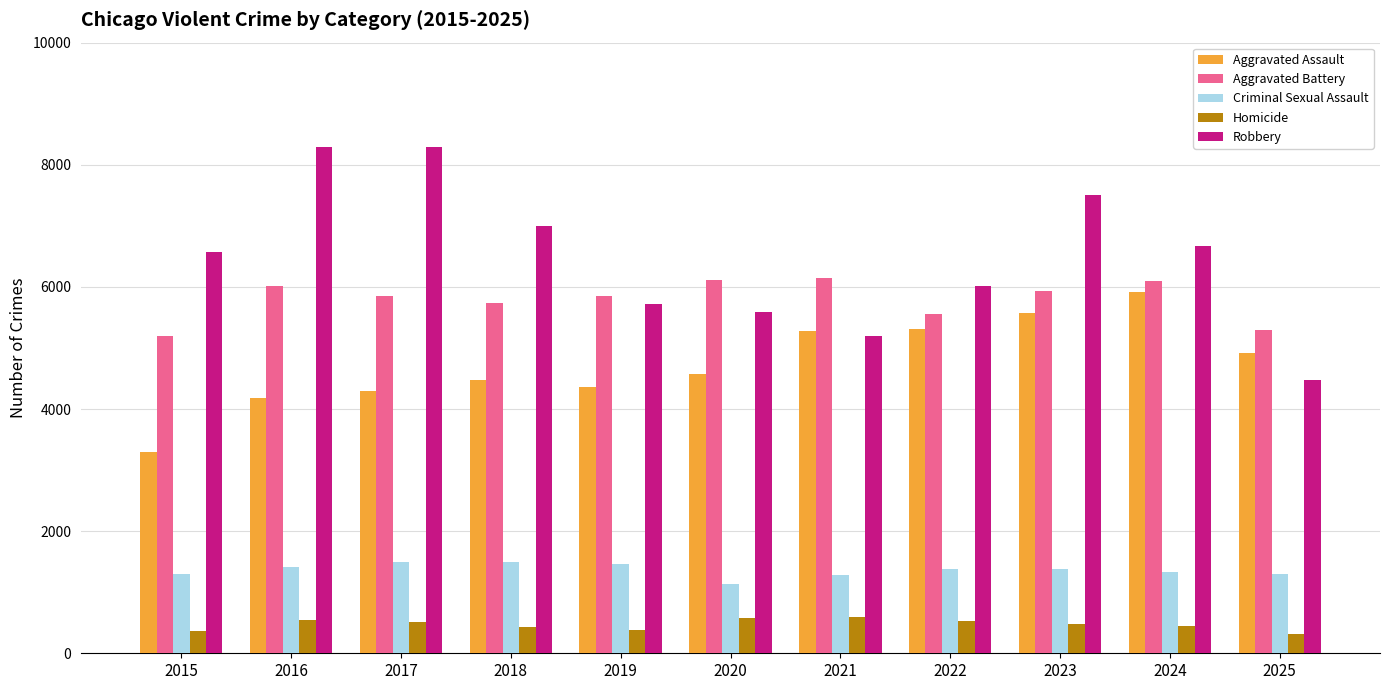

Where does the Criminal Sexual Assault series first go above 1372?

2016